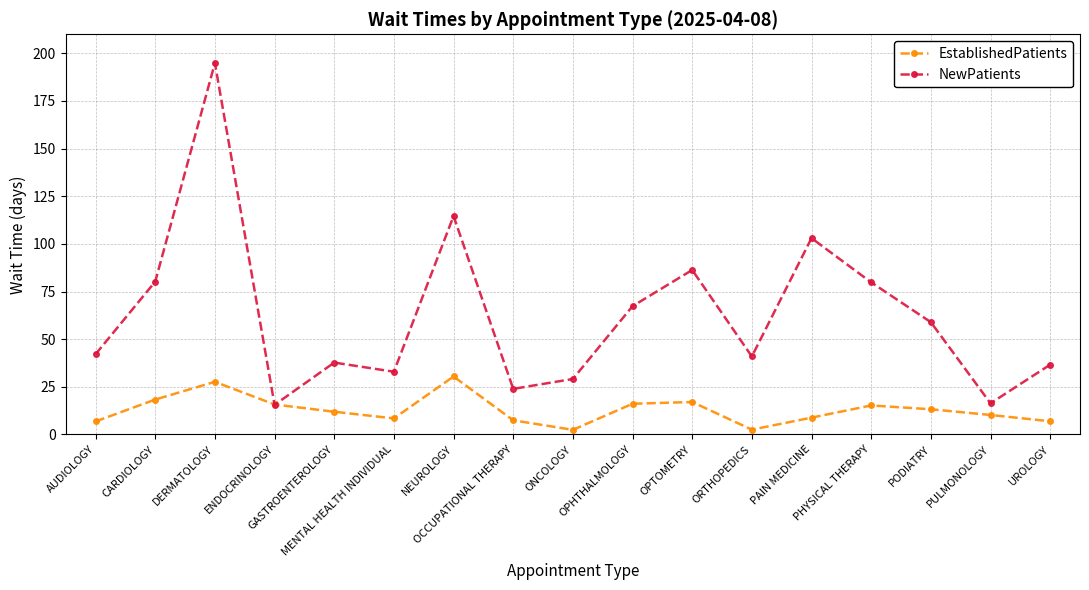

What is the spread (max minus min) of values at PAIN MEDICINE?

94.2